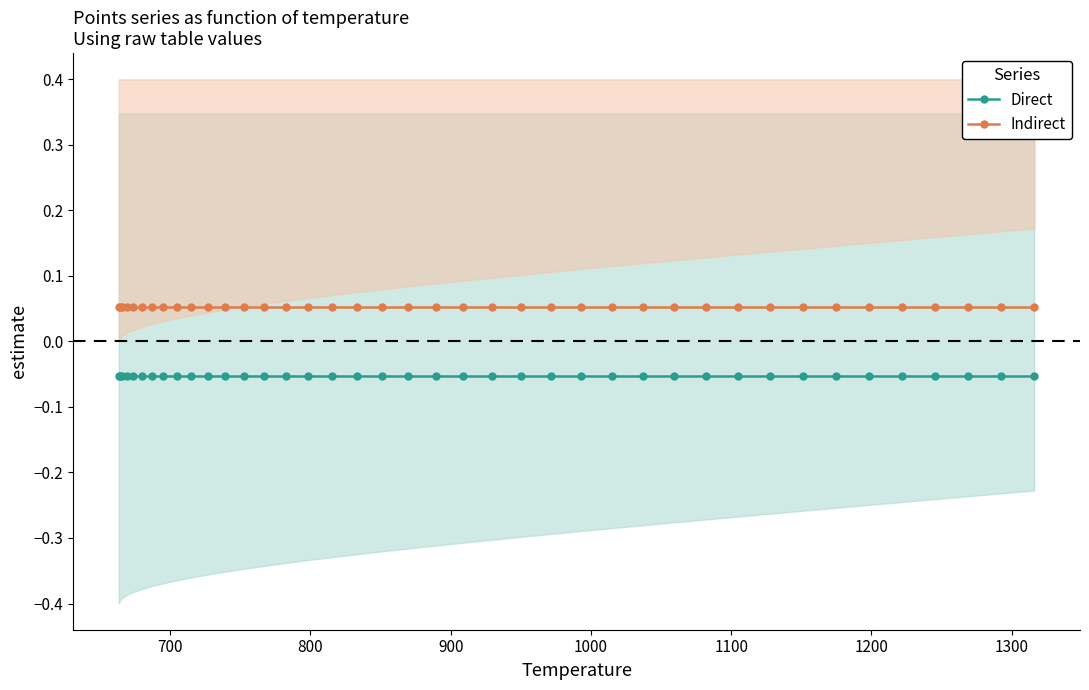

True or false: Indirect and Direct intersect in this chart.

False